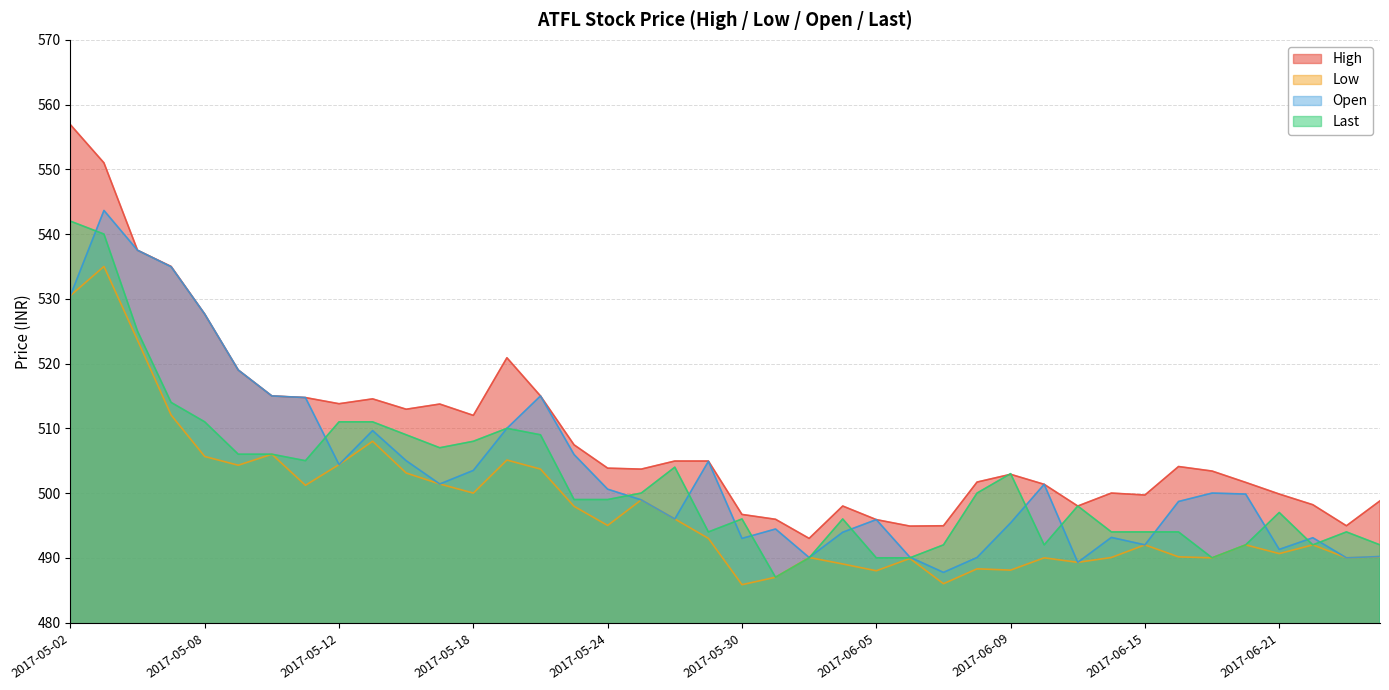

Count the number of categories in the chart.

40